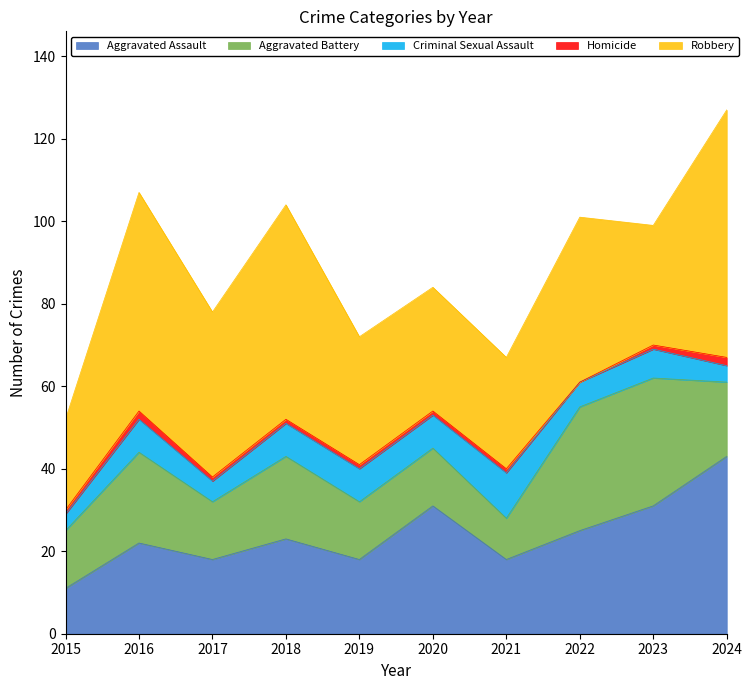

Where do Aggravated Battery and Aggravated Assault first cross each other?

2021 and 2022